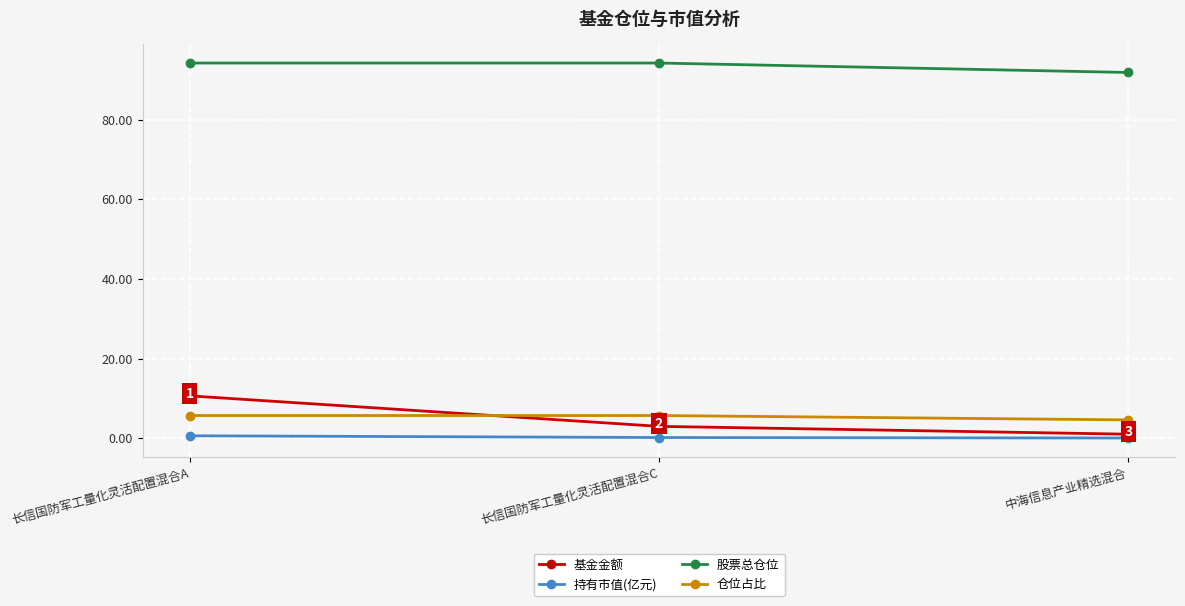

The 仓位占比 series shows 5.7 at 长信国防军工量化灵活配置混合C. True or false?

True